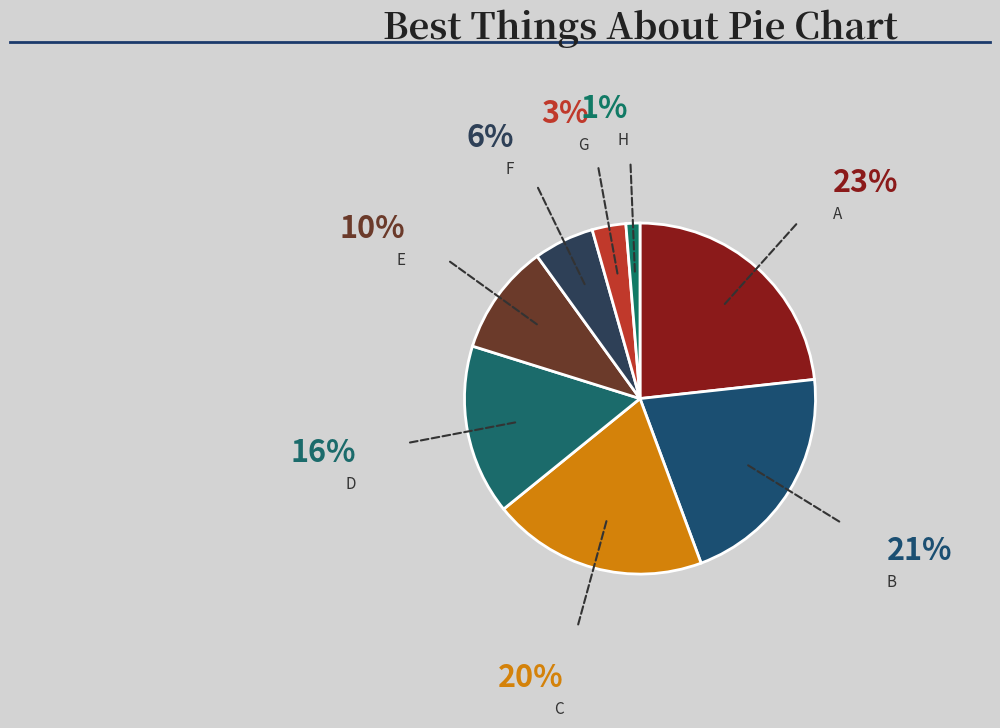

Rank the categories by value from lowest to highest.

H, G, F, E, D, C, B, A